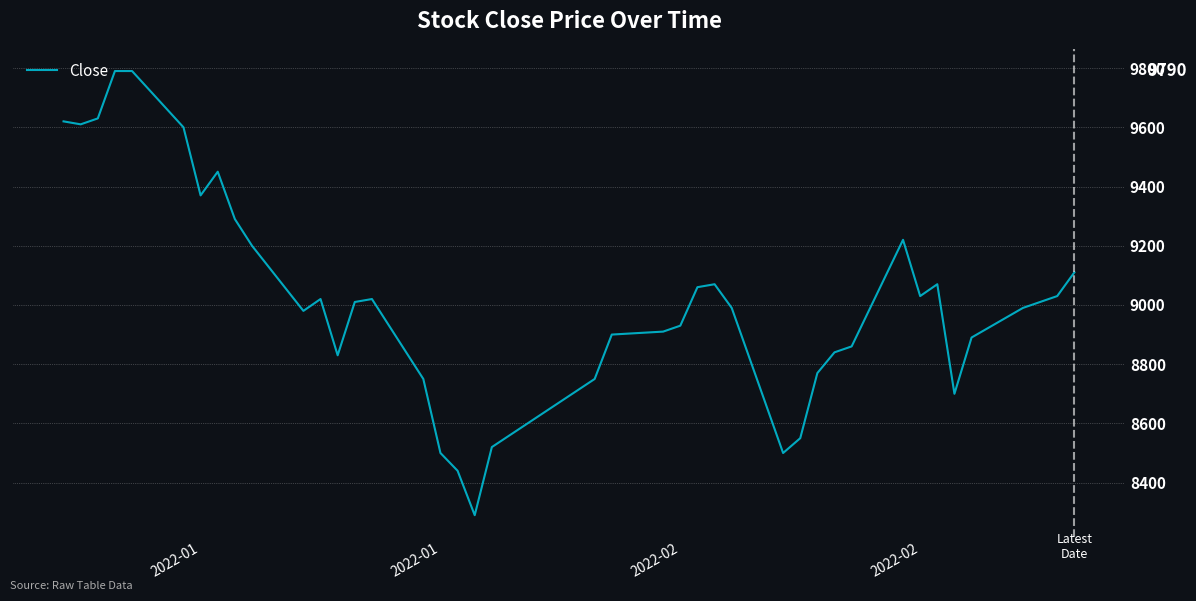

What is the minimum value shown in the chart?

8290